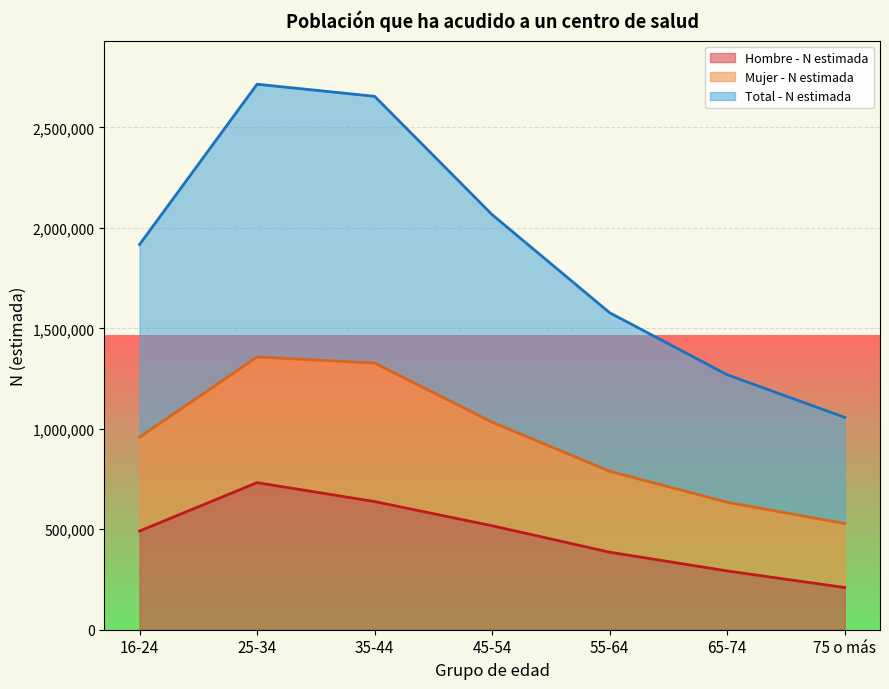

Which category has the lowest value across all series?

75 o más